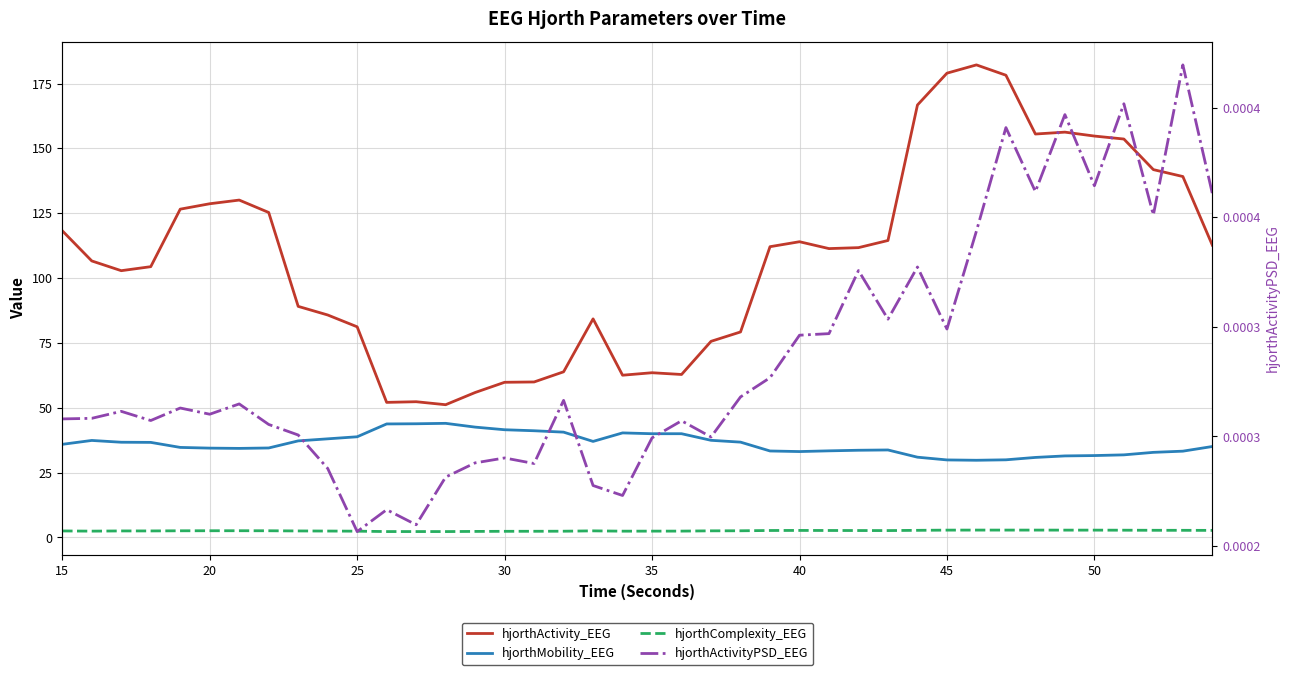

What is the difference between the second highest and second lowest values in the hjorthMobility_EEG series?

13.9